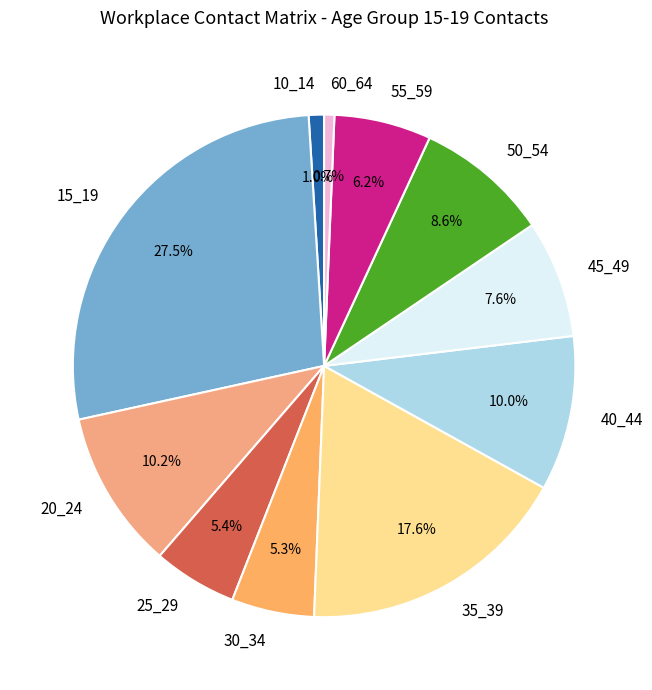

To the nearest percent, what portion does 60_64 represent?

1%